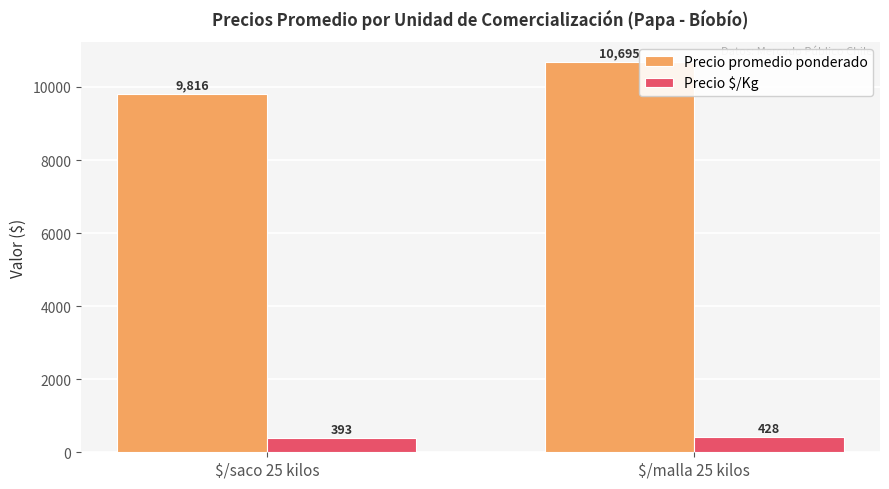

Are the bars horizontal?

No